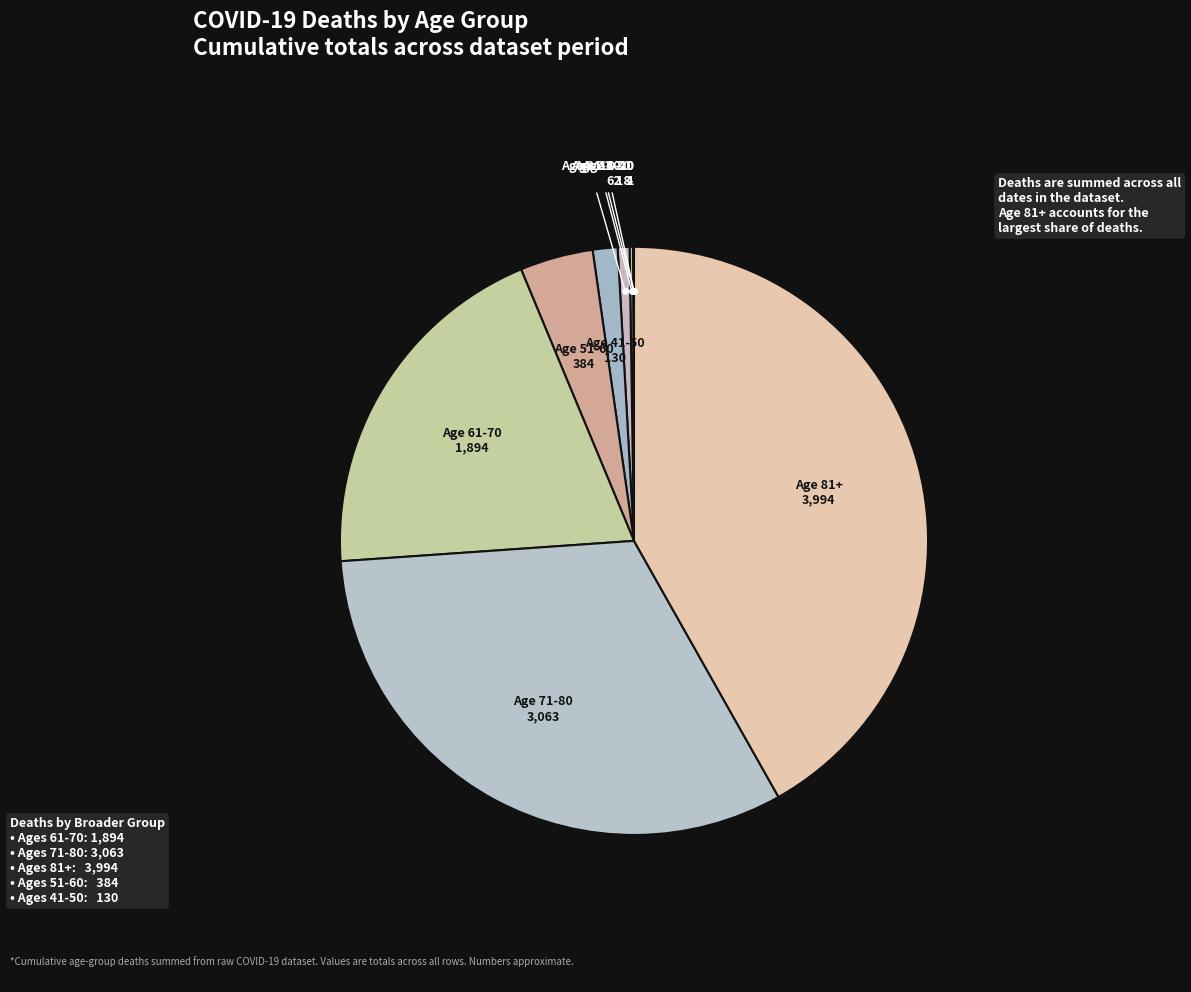

To the nearest percent, what is the difference between the largest and smallest slice percentages?

42%